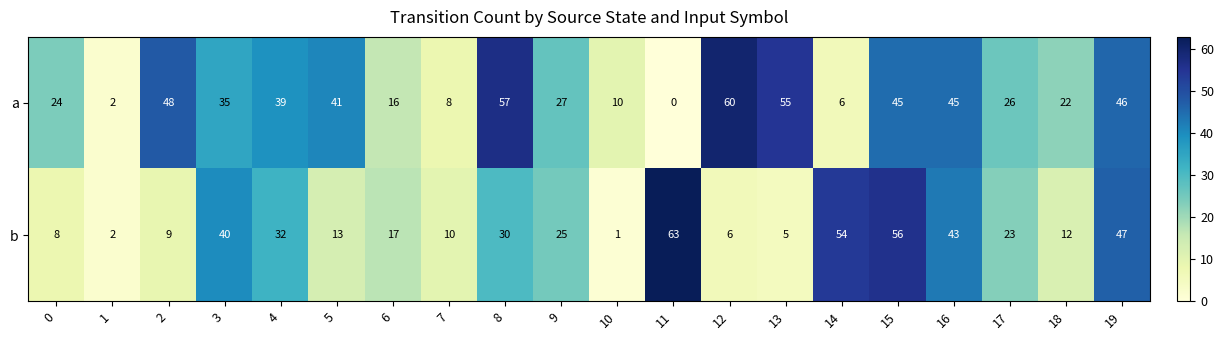

At 8, list the series in order from largest to smallest.

a, b